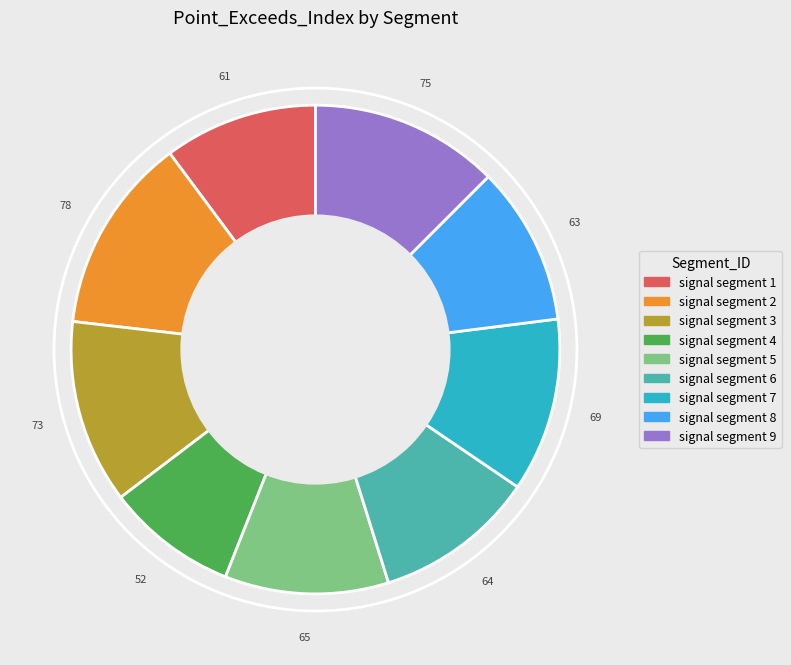

Count the number of slices in the pie.

9